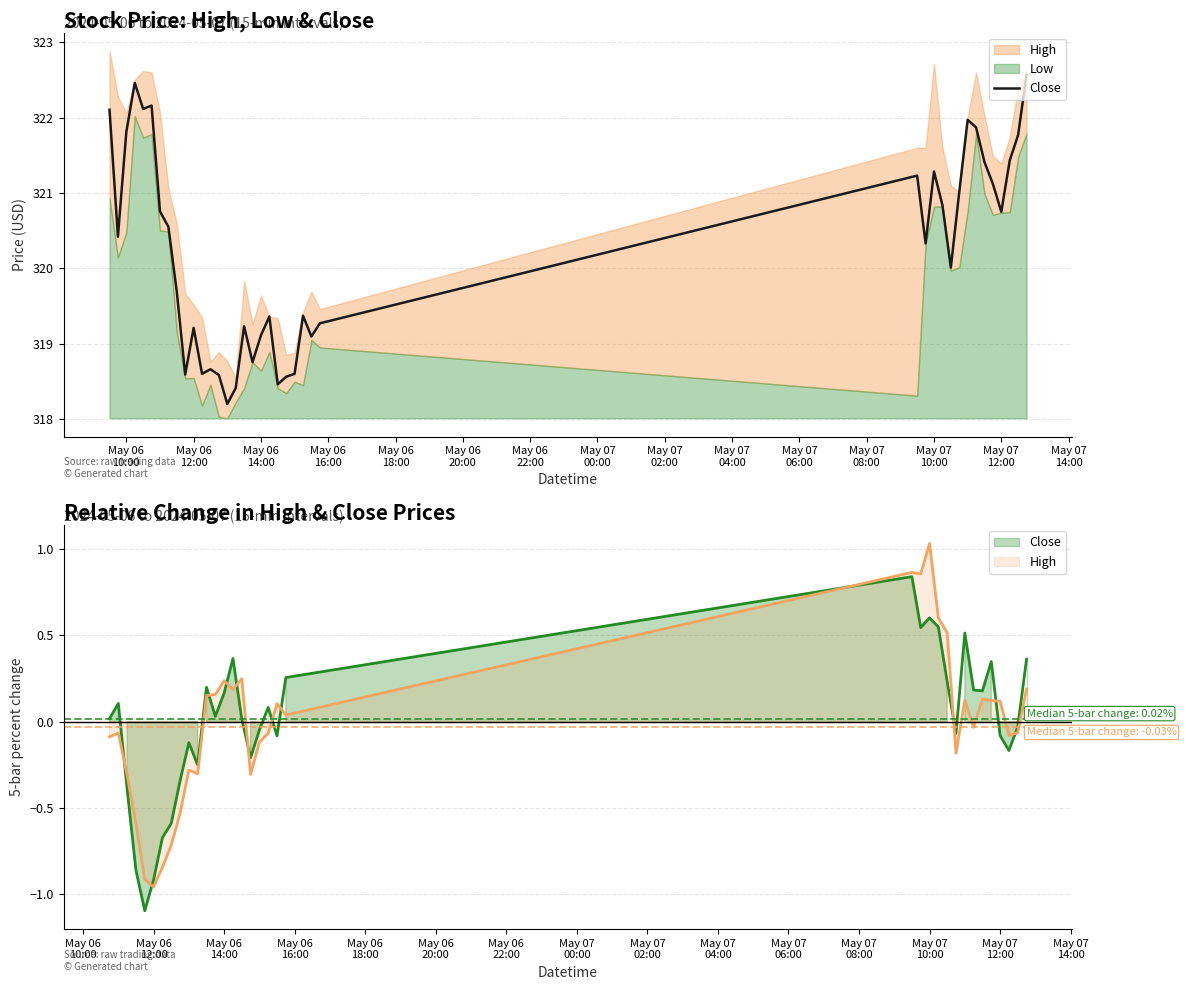

What is the maximum value shown in the chart?

1.0